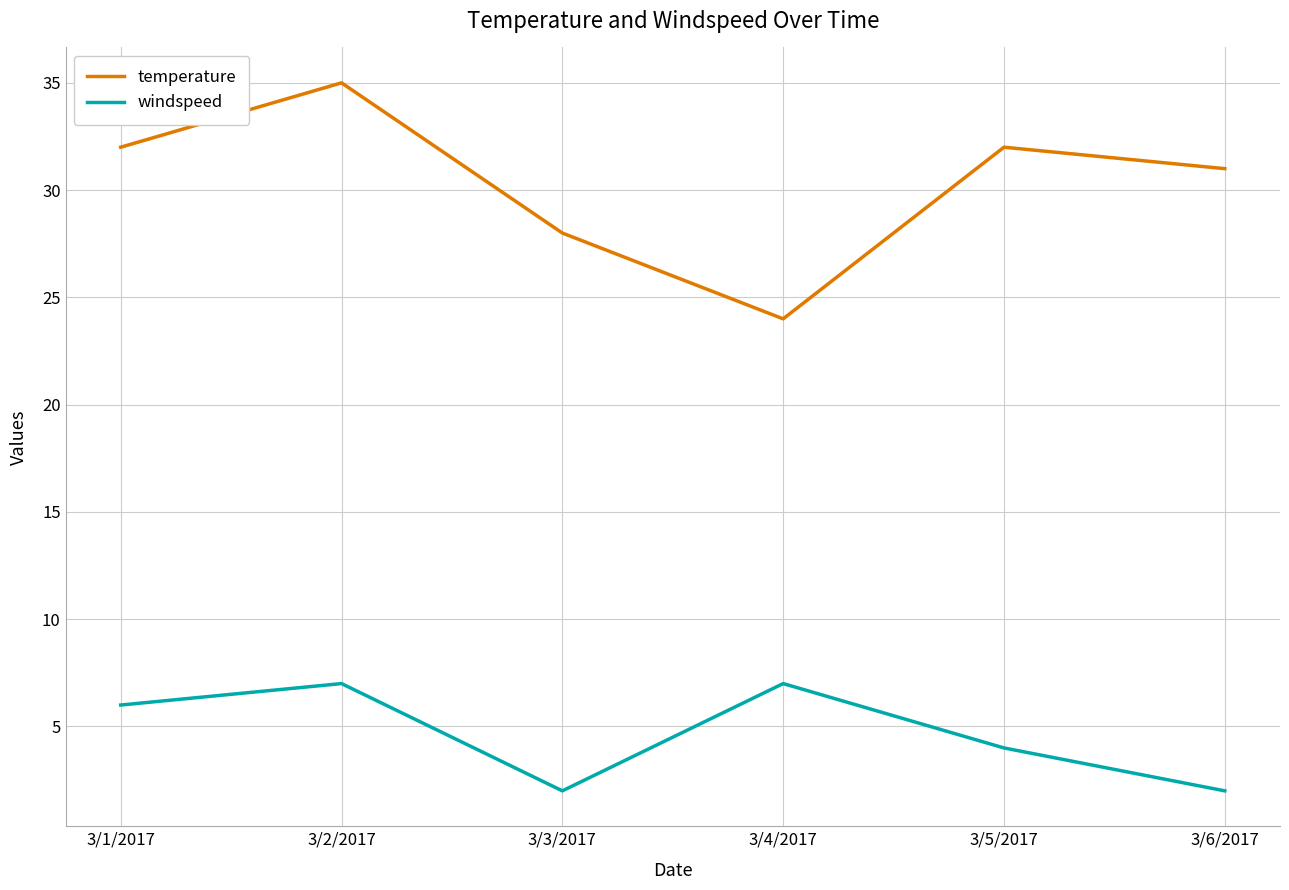

Is it true that windspeed equals 5 at 3/4/2017?

False